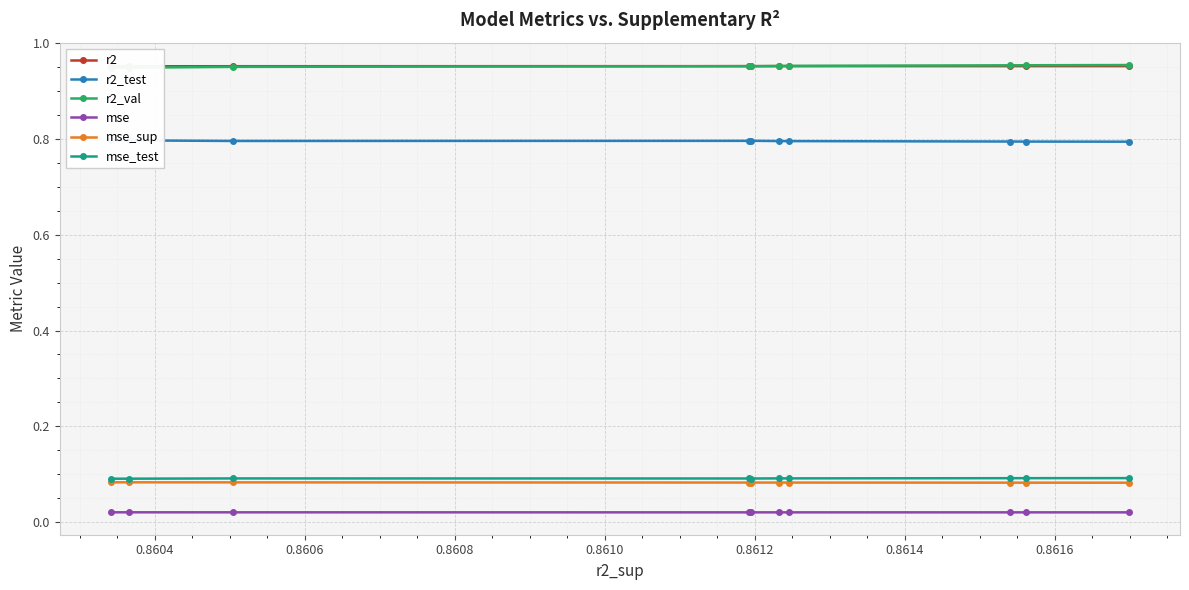

True or false: mse_sup and r2 intersect in this chart.

False